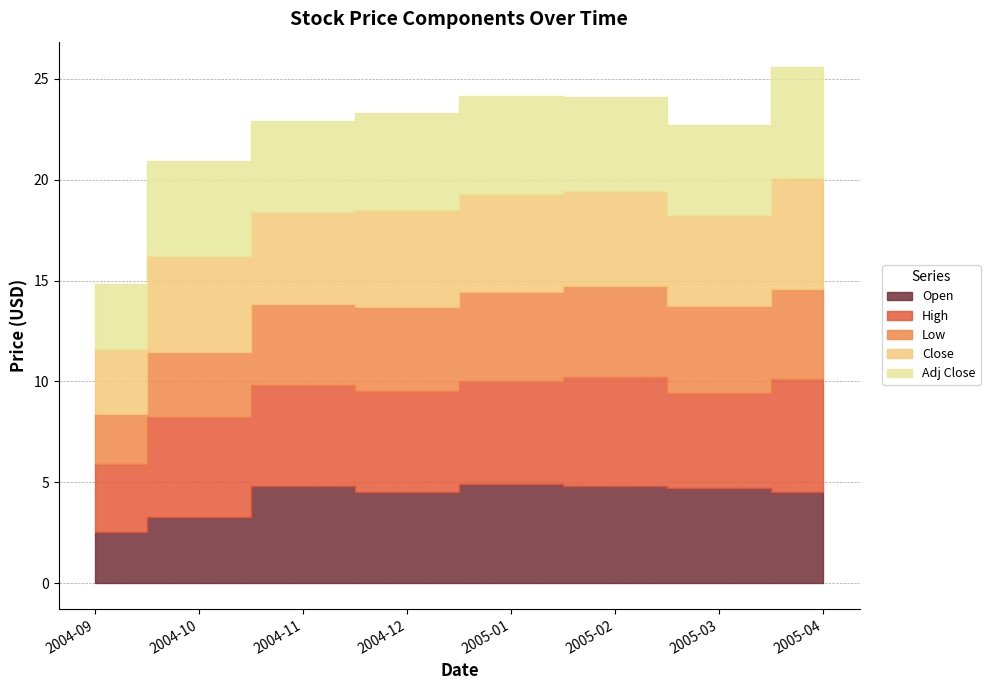

What is the lowest value of the Open series?

2.6